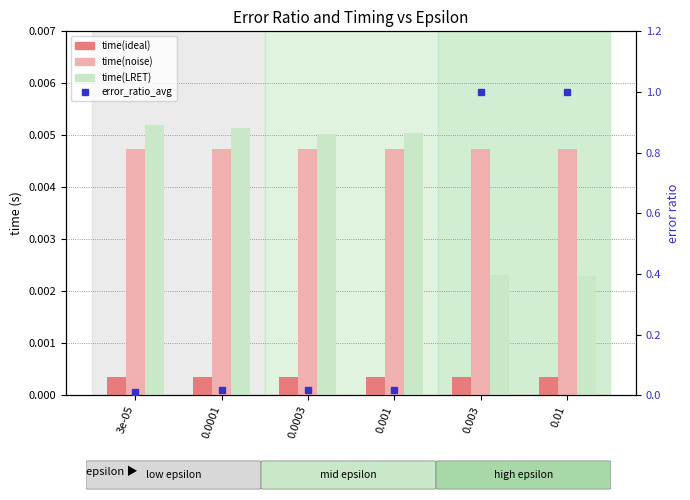

The value of time(LRET) at 3e-05 is 0.0. True or false?

True